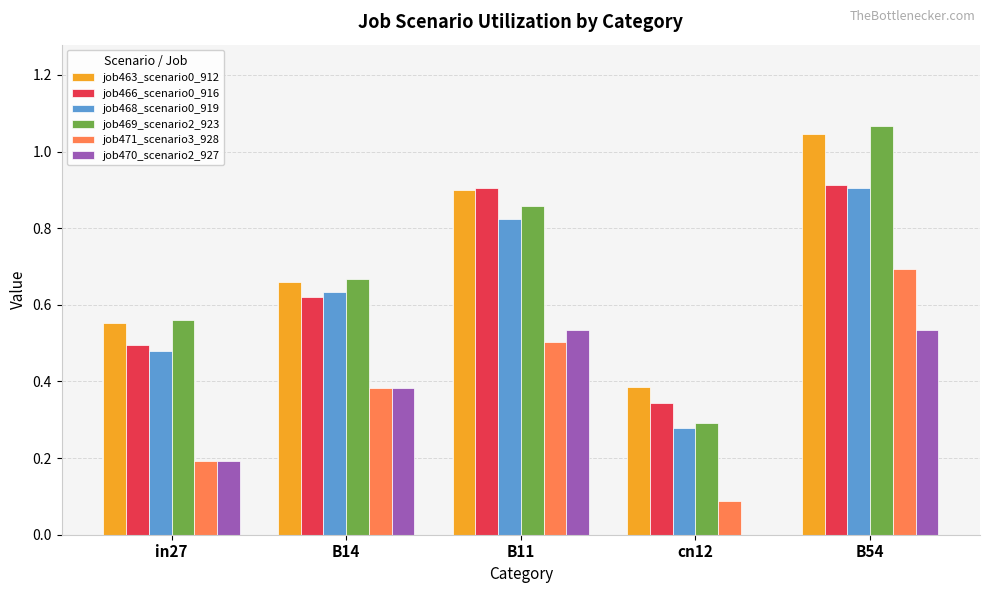

How many series are shown in this chart?

6